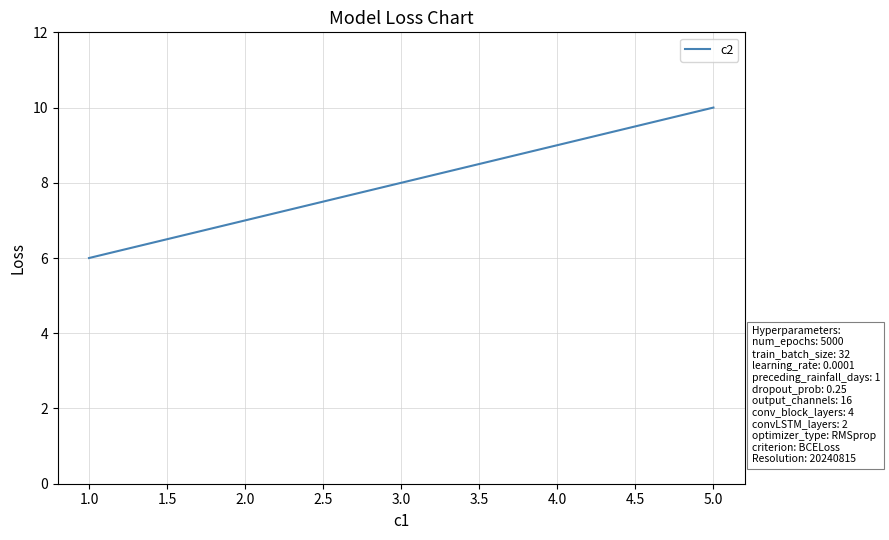

What is the change in value from 1.0 to 4.0?

+3